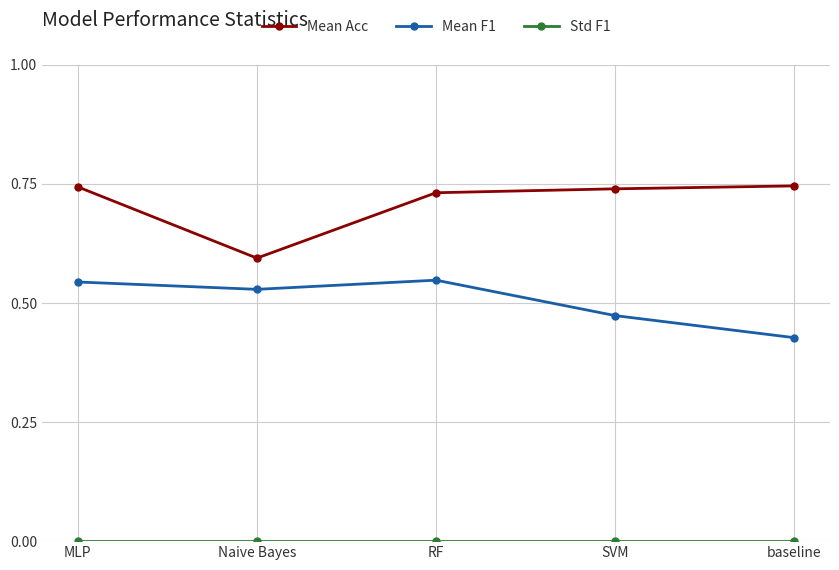

Does the chart display data point markers on the line(s)?

Yes